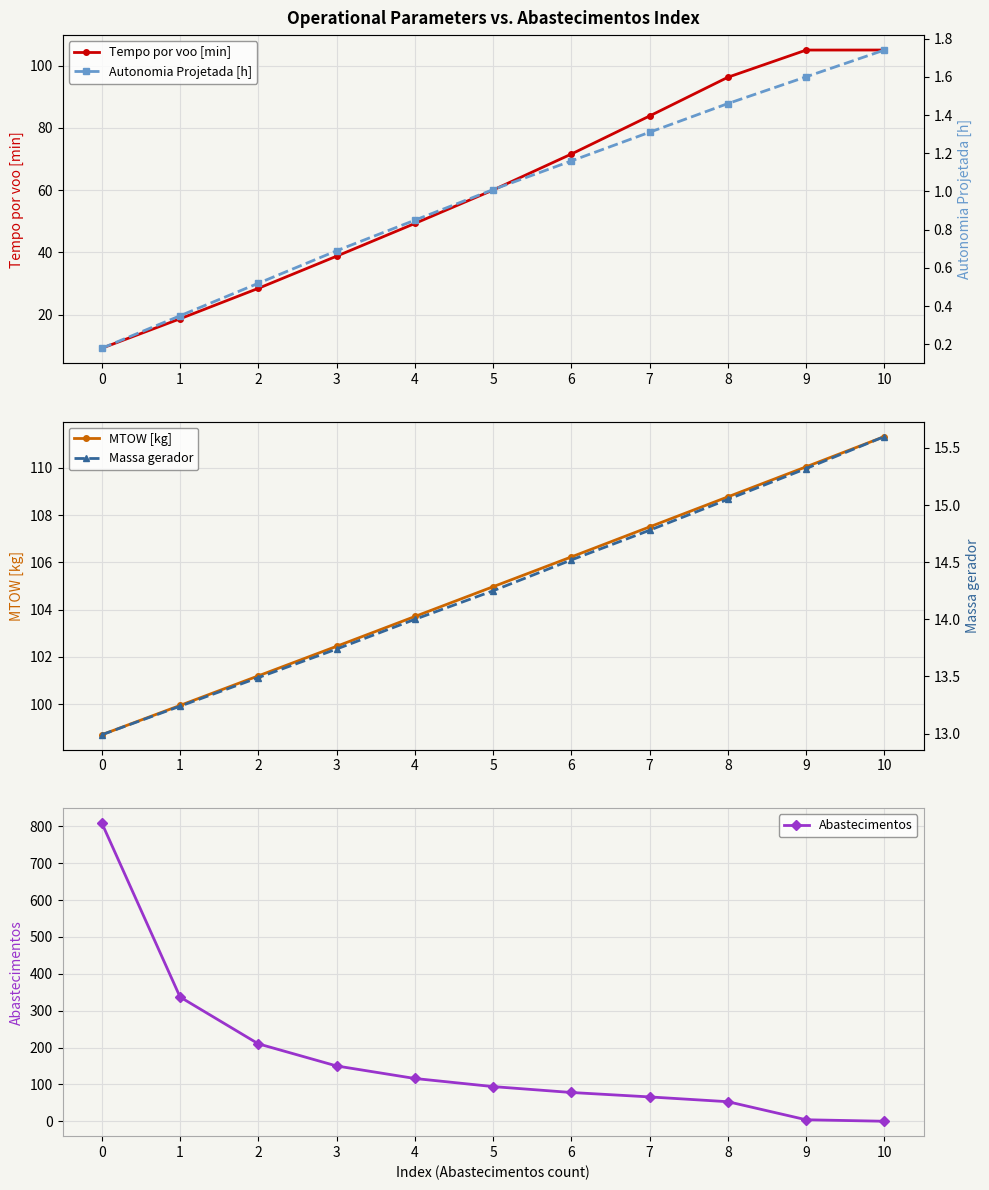

Which series changed the most between 2 and 4?

Abastecimentos